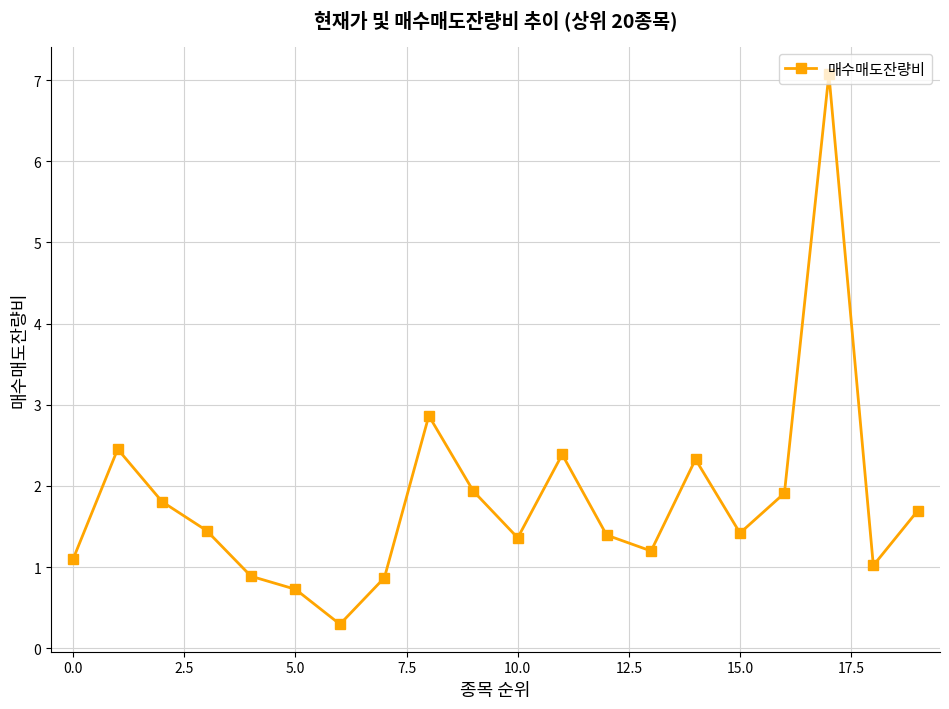

What is the value of the 6th point from the left?

0.7